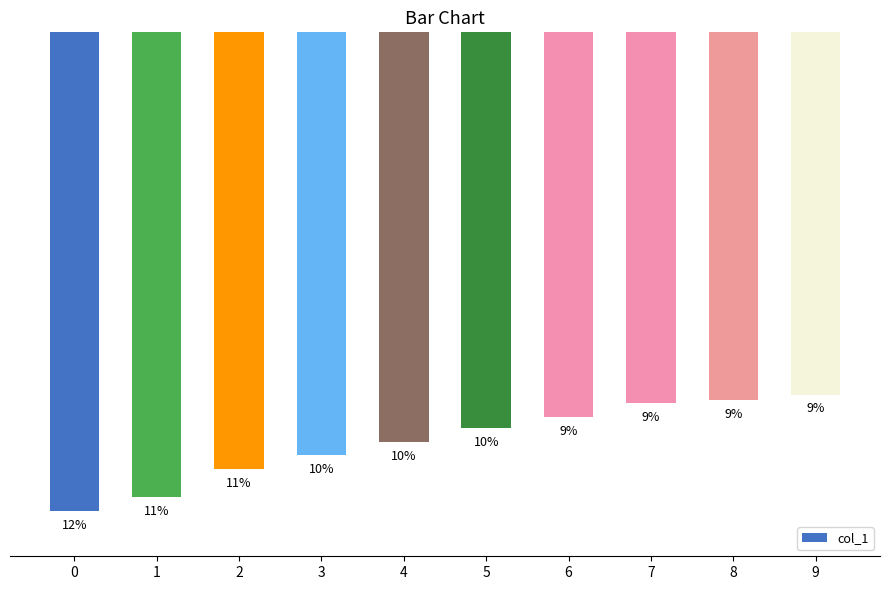

Are the bars horizontal?

No